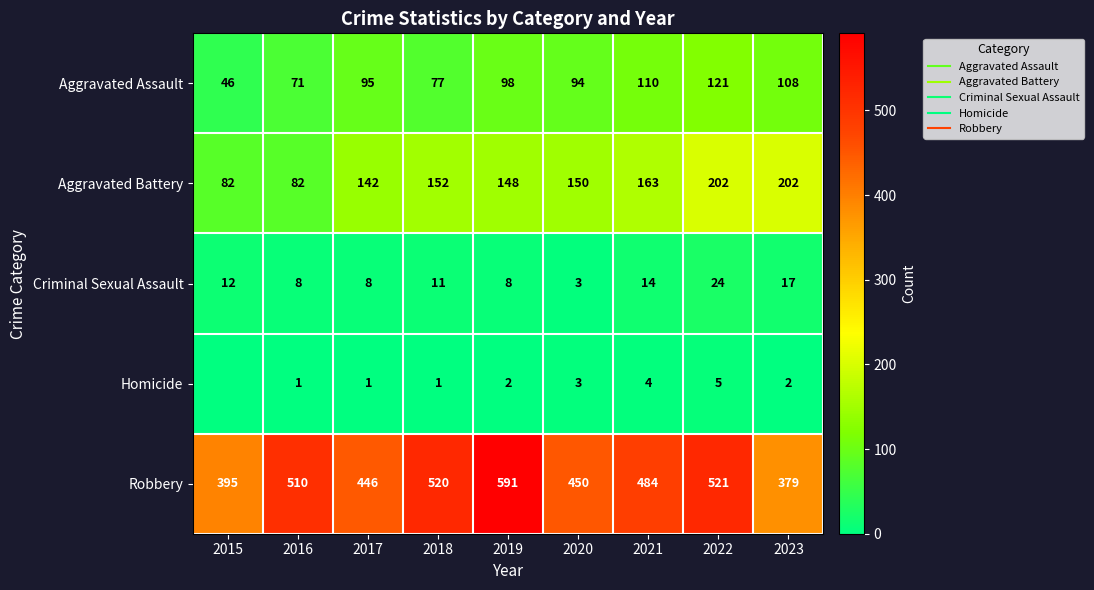

At which label is Aggravated Battery closest to 142?

2017